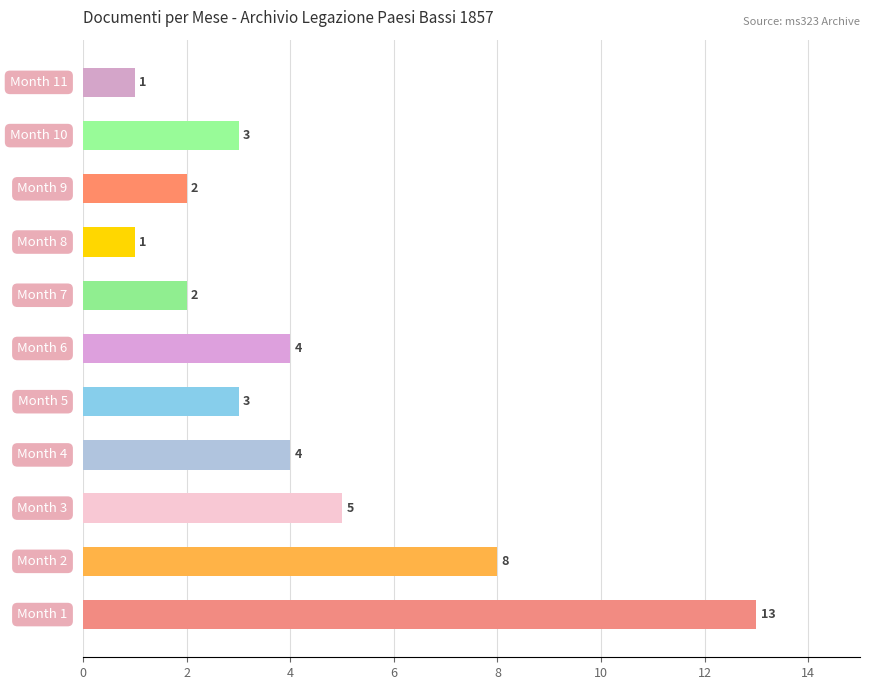

What is the maximum value shown in the chart?

13